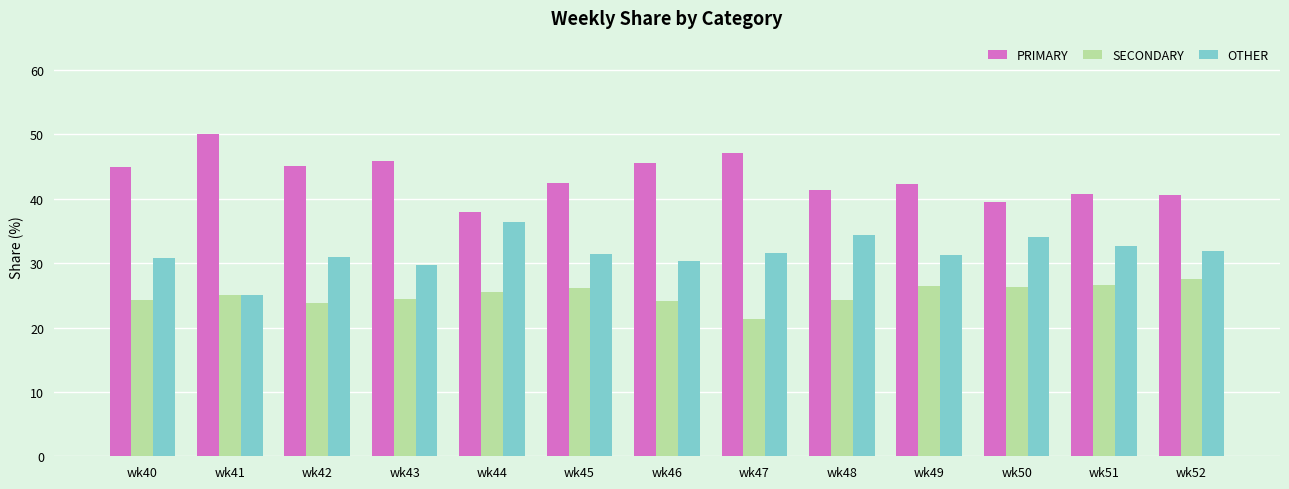

The value of PRIMARY at wk42 is 45.2. True or false?

True